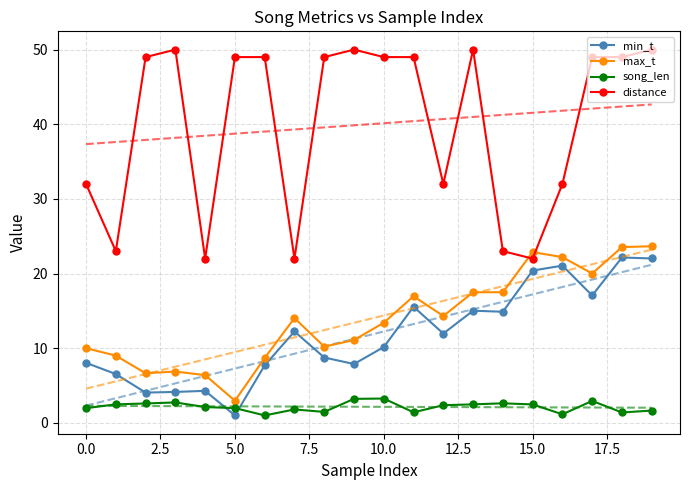

What position from the right is 18?

2